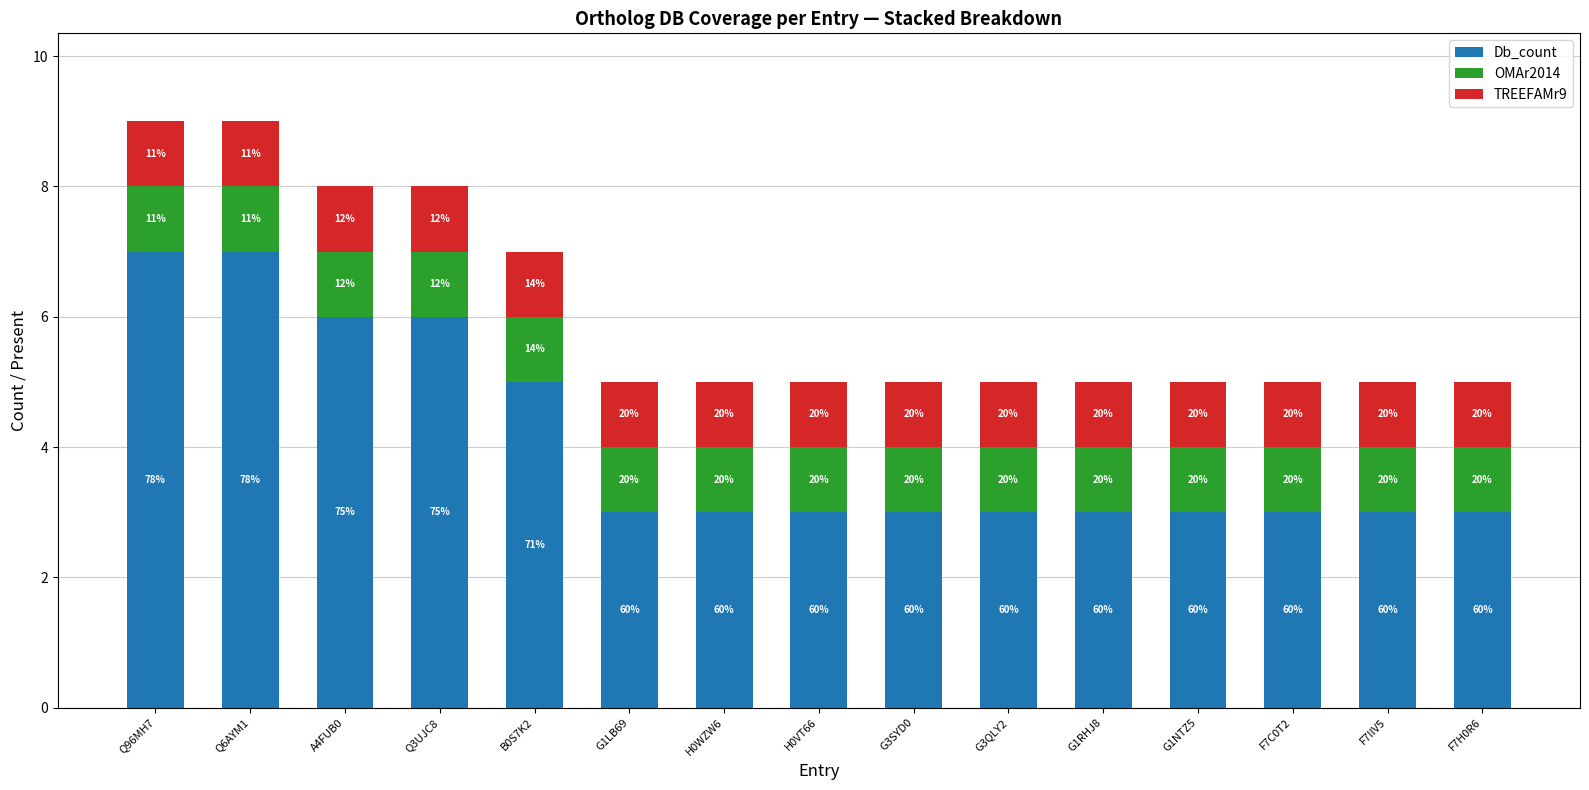

What is the approximate value of TREEFAMr9 at G1NTZ5?

1